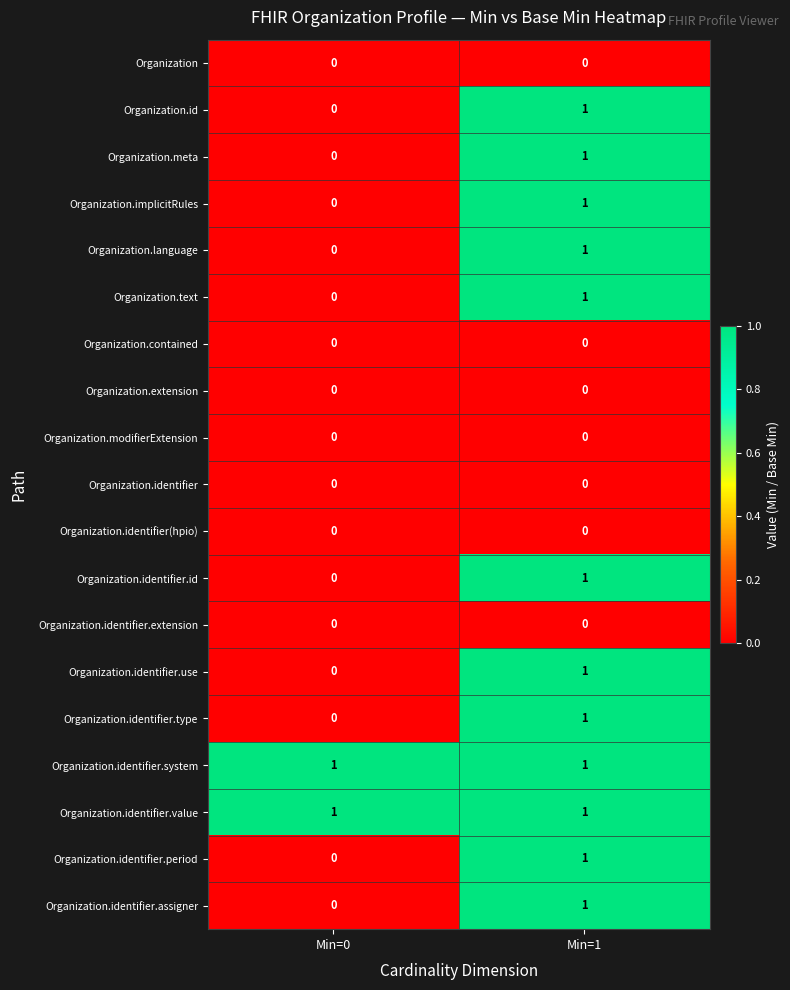

Which category has the highest value in the Organization.identifier.assigner series?

Min=1